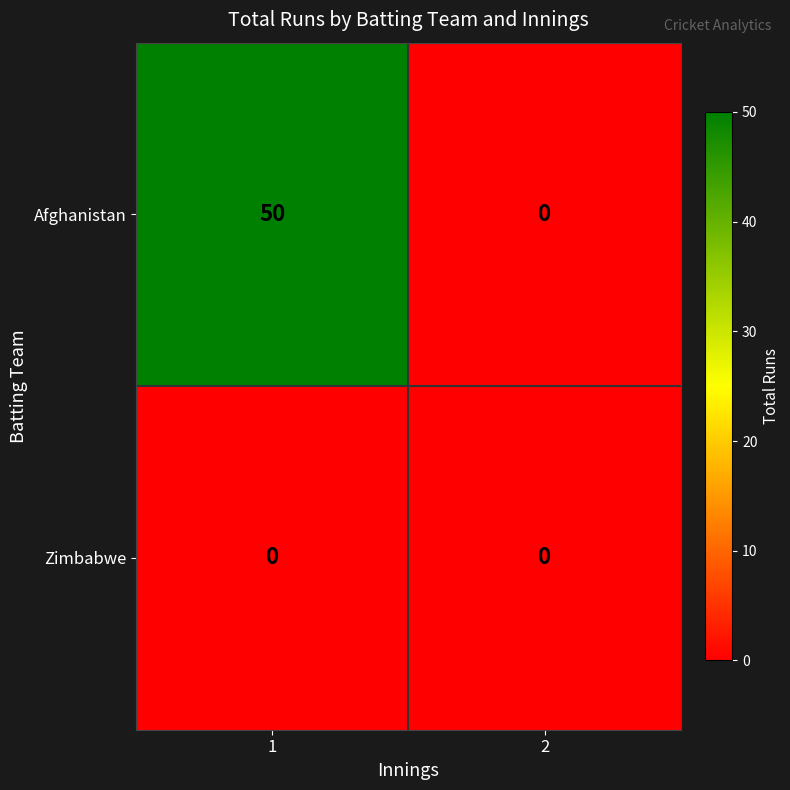

Which category has the highest value across all series?

1